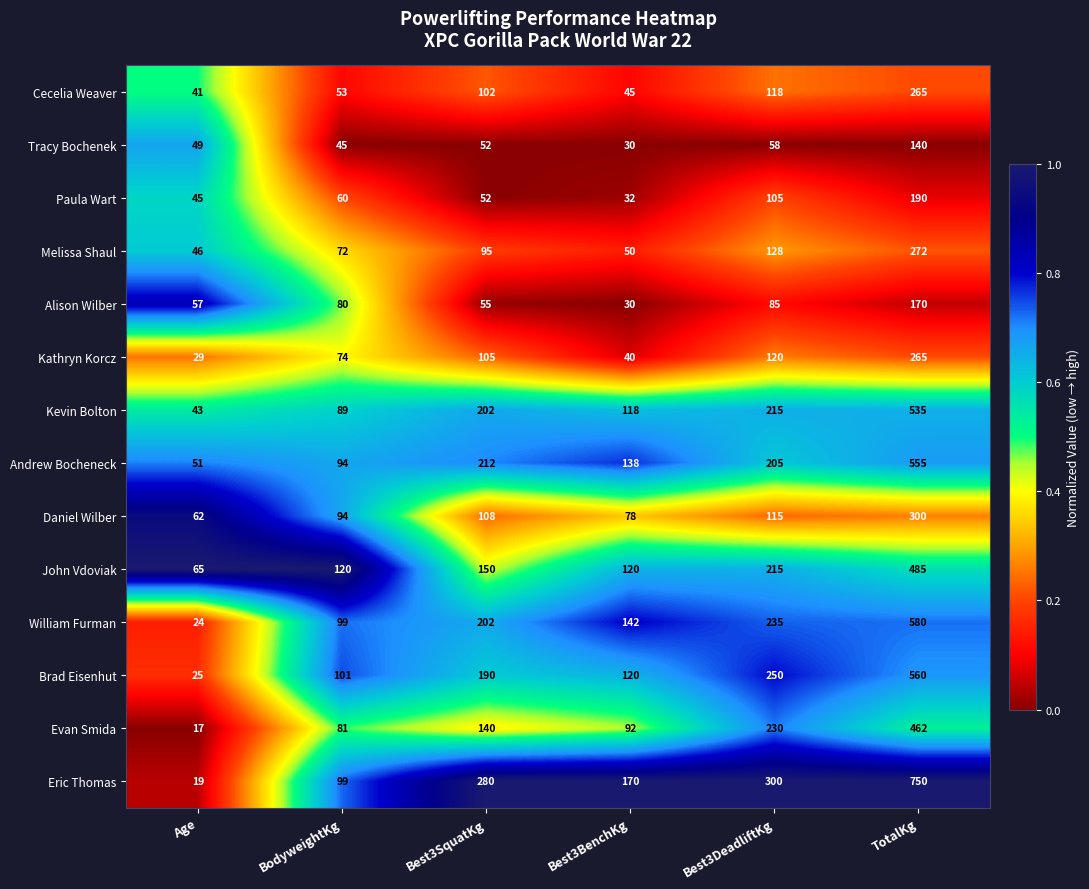

Which series has the largest total across all categories?

Eric Thomas